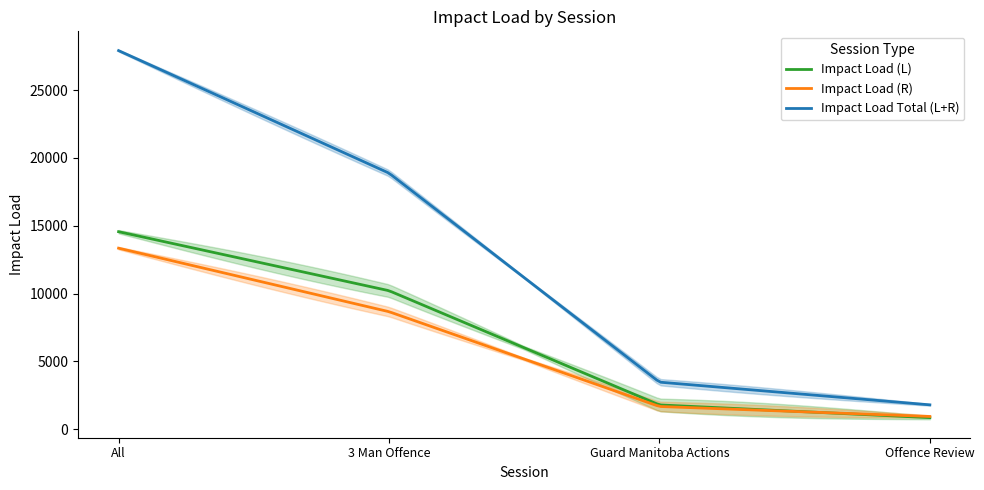

What is the label of the 3rd point from the right?

3 Man Offence